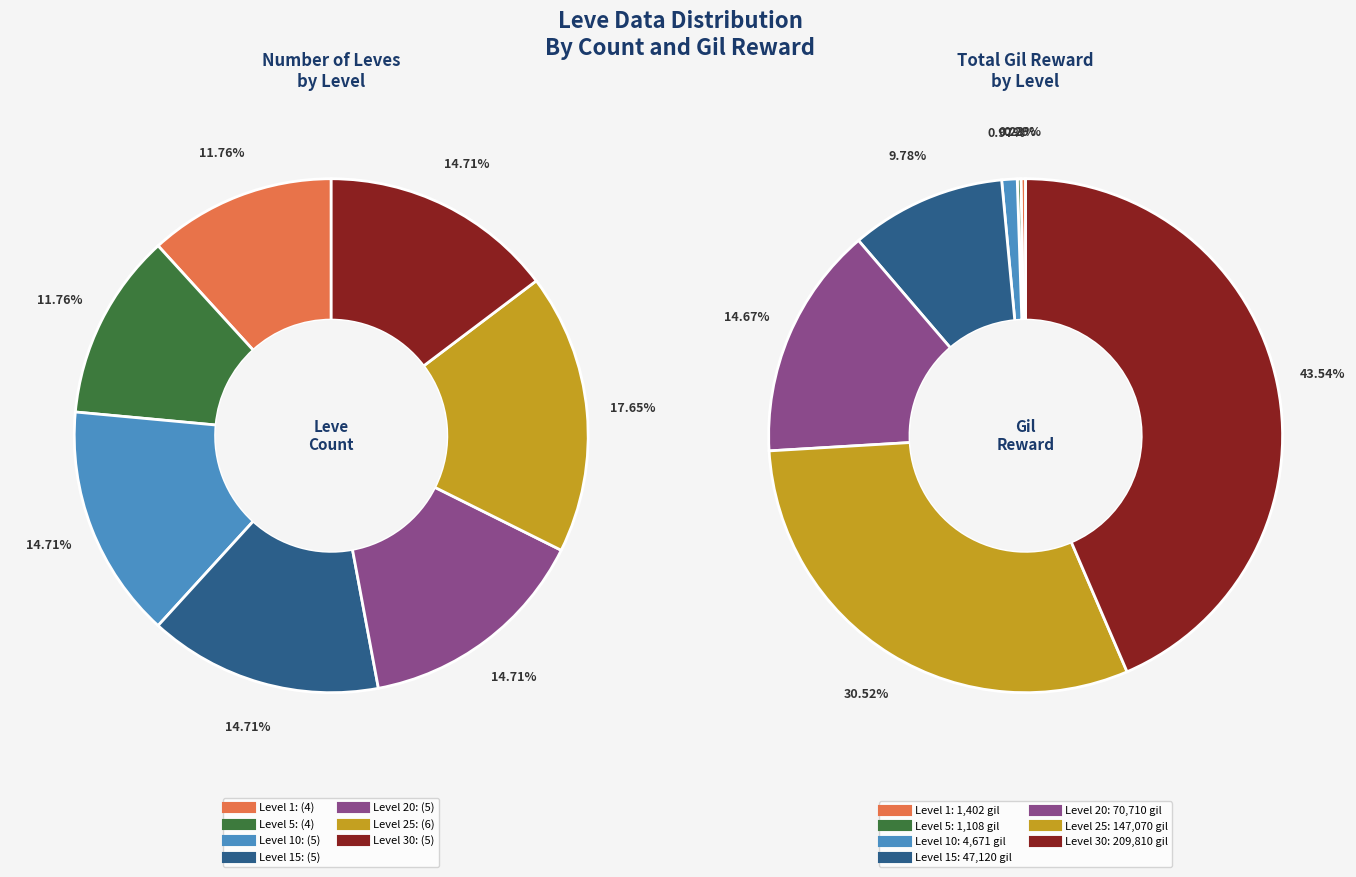

Do Level 20 and Level 10 together represent more than half of the pie?

No